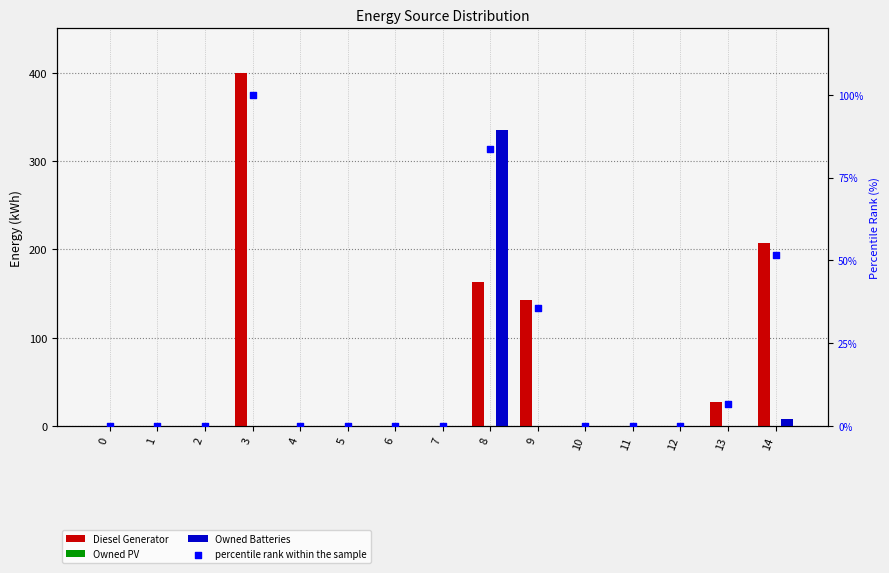

Which series reaches the maximum Y coordinate?

Diesel Generator